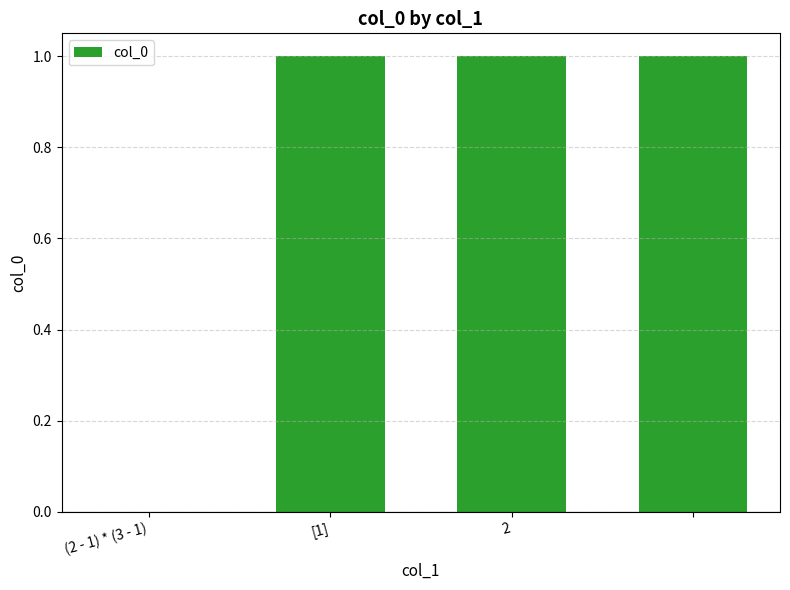

Are the bars horizontal?

No